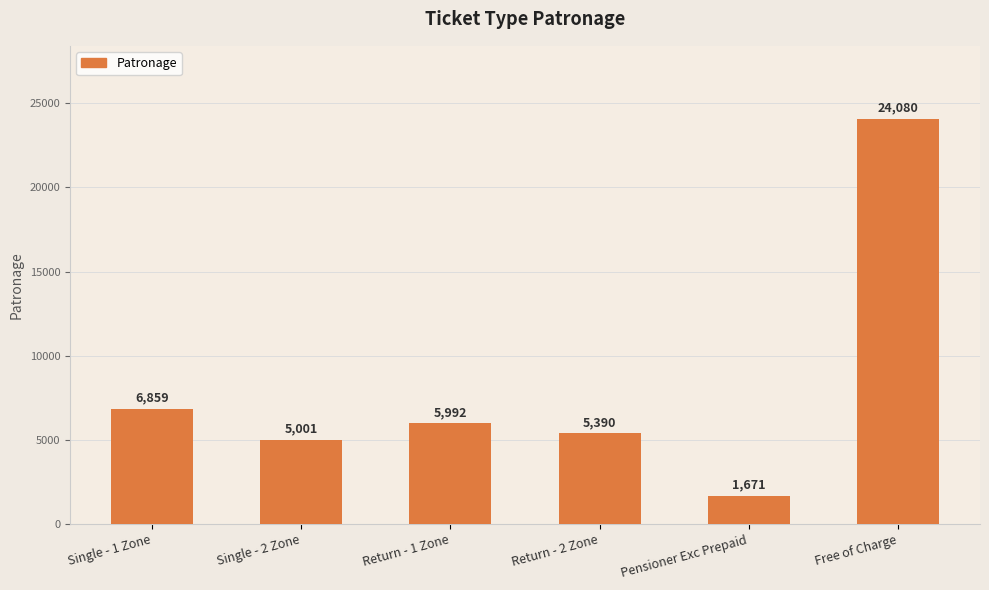

Between Pensioner Exc Prepaid and Return - 1 Zone, which is larger?

Return - 1 Zone